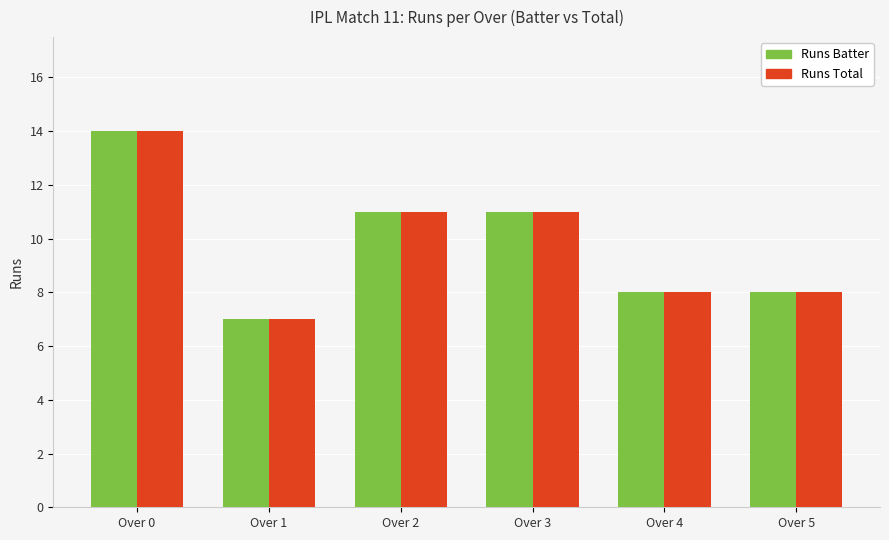

True or false: Runs Total has a value of 3 at Over 4.

False